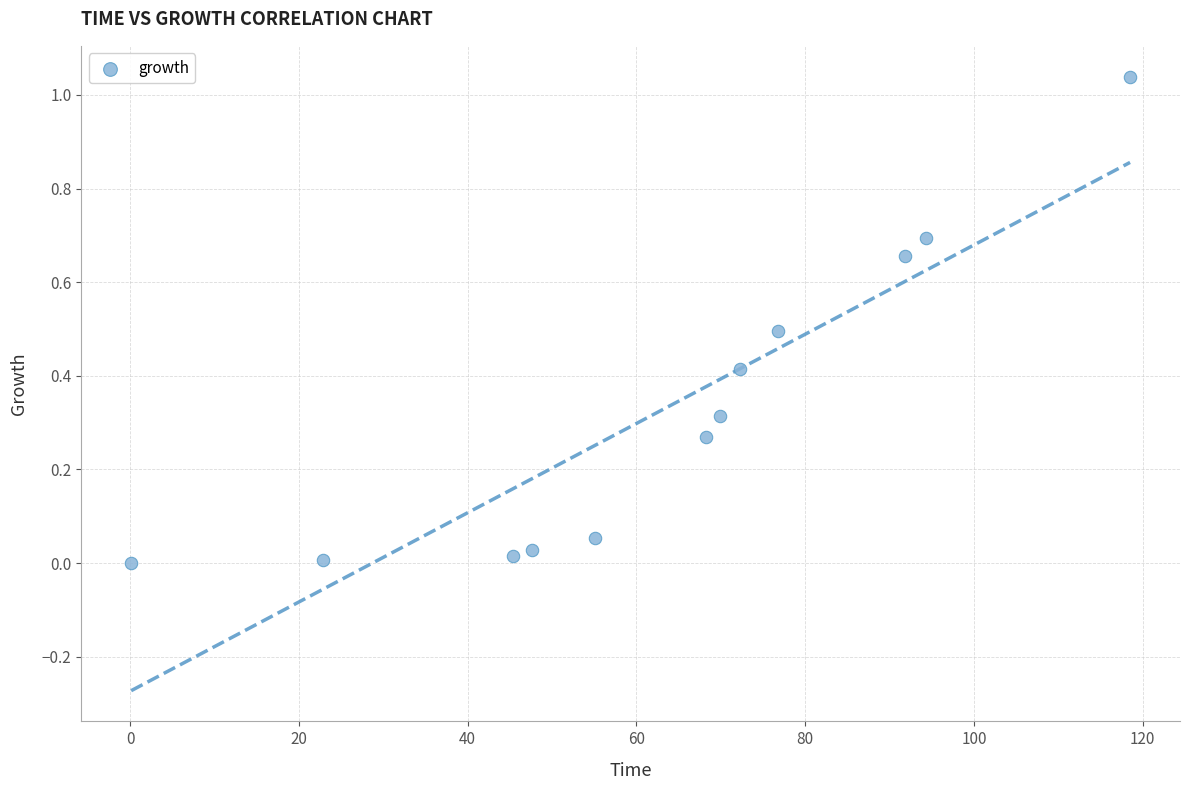

What is the average X value?

63.6